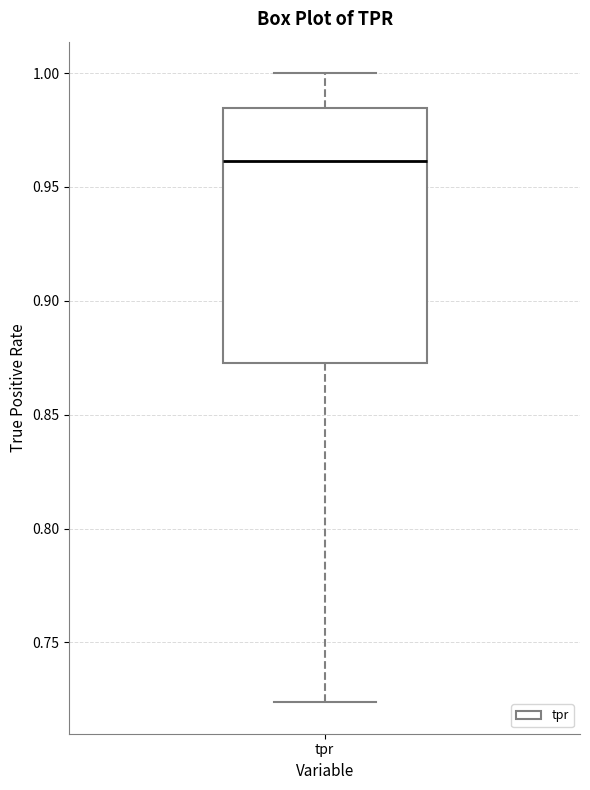

Where is the upper edge of the box for tpr on the y-axis? The values are not printed on the chart, so give them approximately, as read against the axis.

0.985